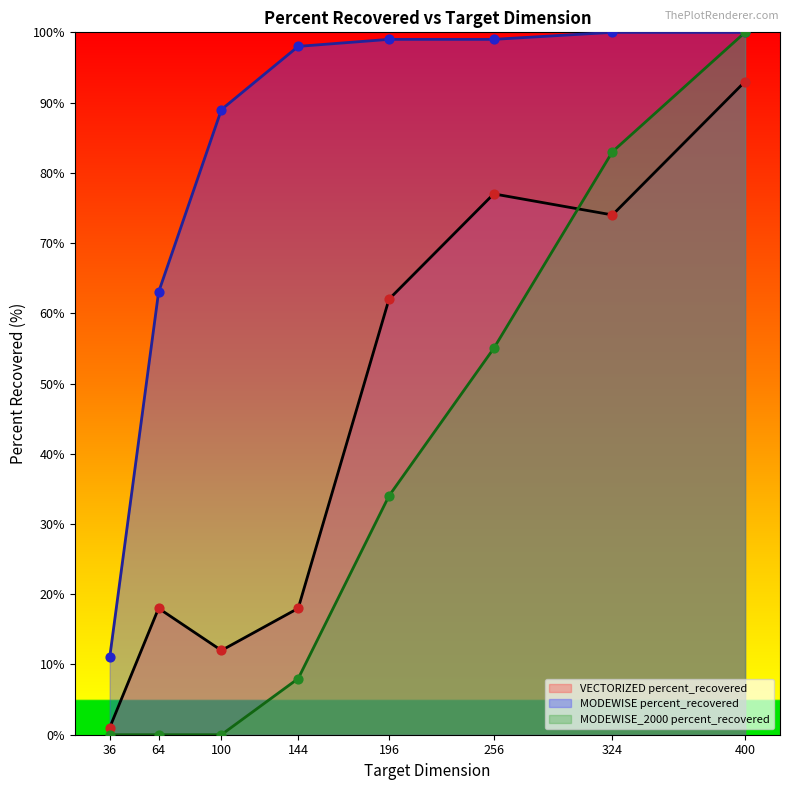

What are all the series names shown in the legend?

VECTORIZED percent_recovered, MODEWISE percent_recovered, MODEWISE_2000 percent_recovered